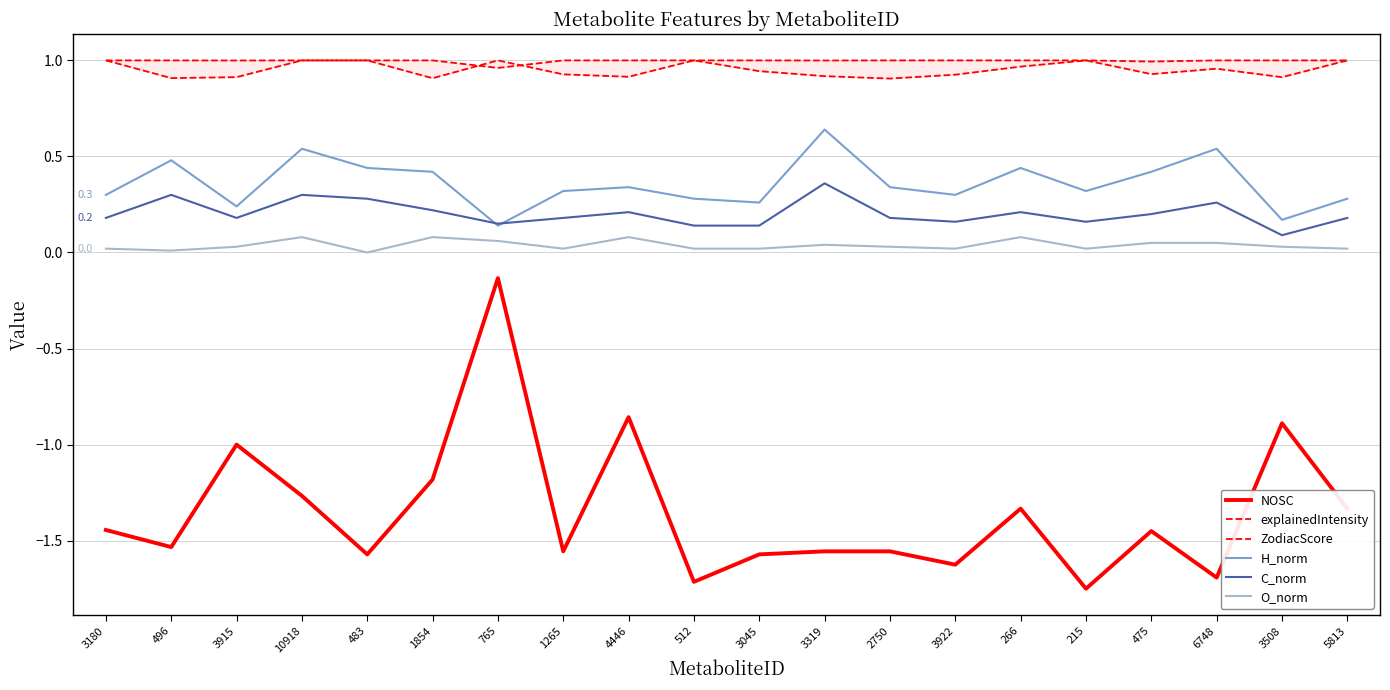

How many distinct data groups are displayed?

6